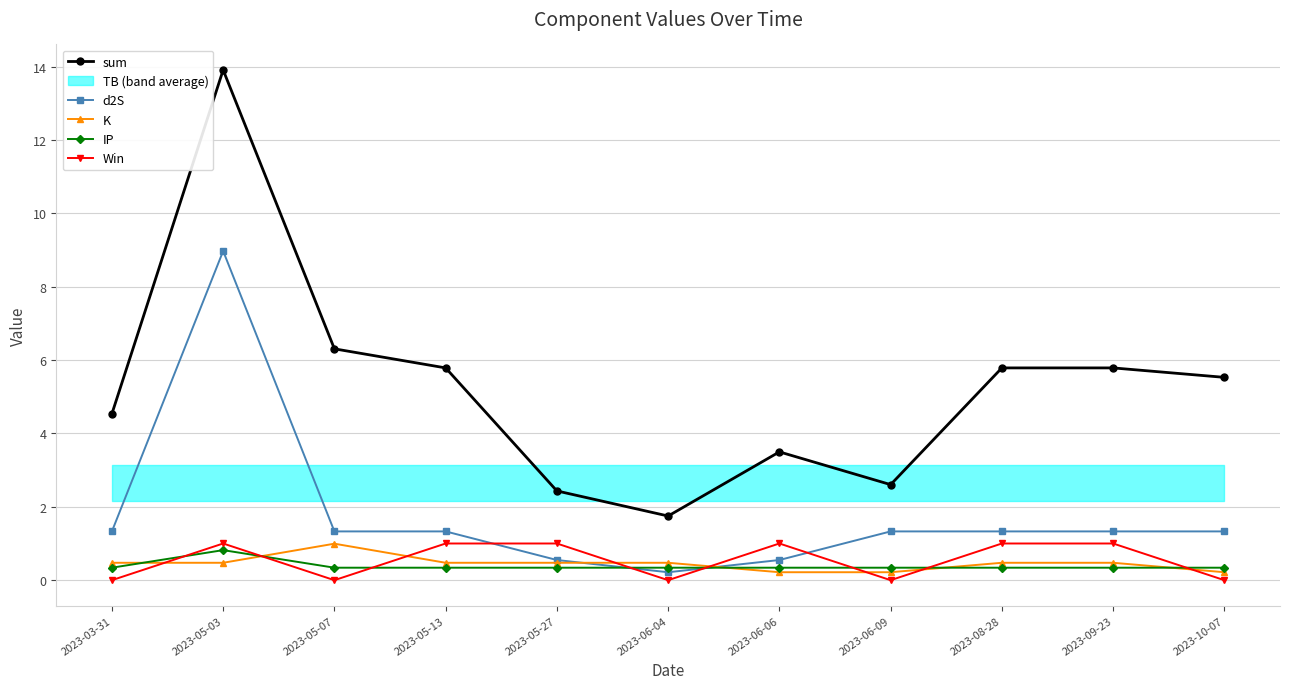

At which label is IP closest to 0?

2023-03-31